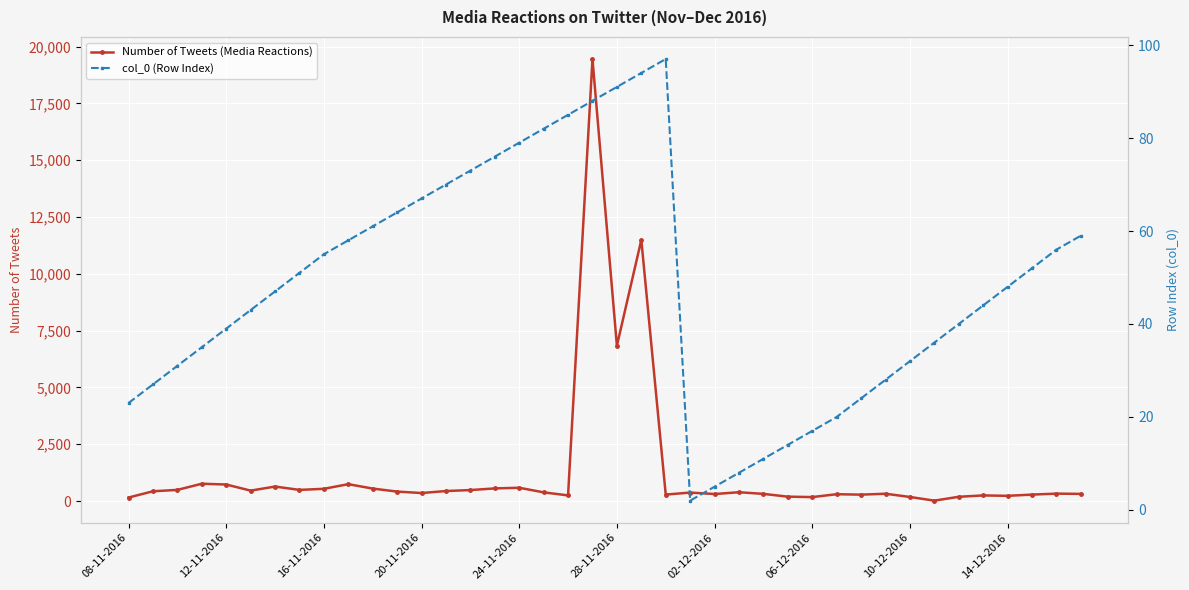

What is the difference between the second highest and second lowest values in the Number of Tweets (Media Reactions) series?

11338